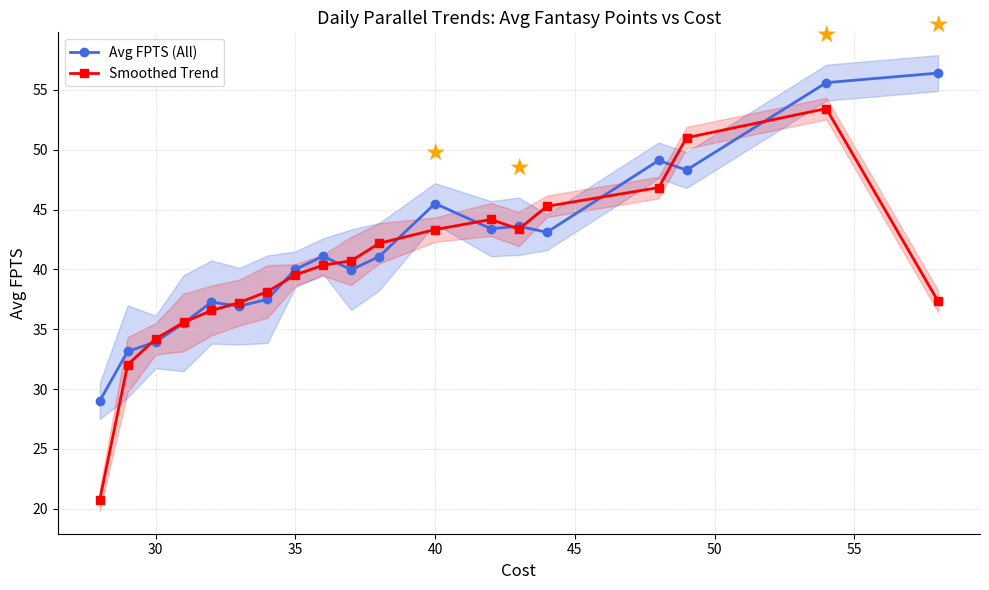

In Avg FPTS (All), how many points are higher than both neighbors (excluding endpoints)?

5